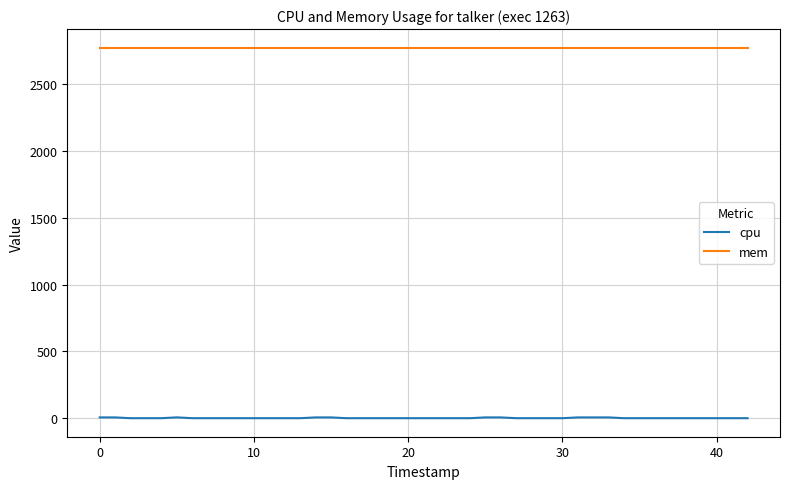

What is the maximum value shown in the chart?

2772.0